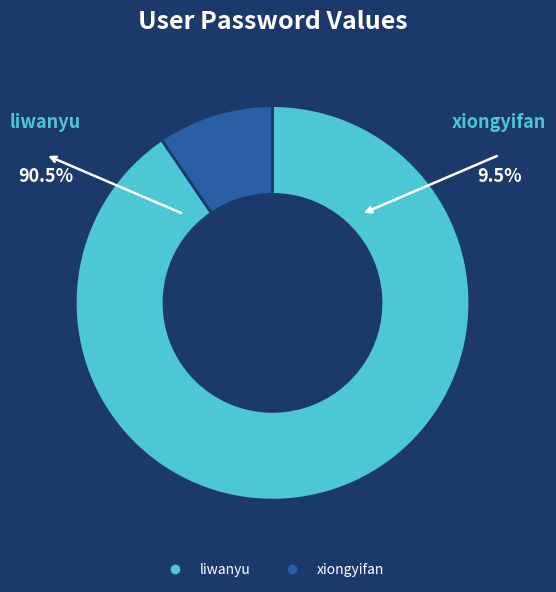

Between xiongyifan and liwanyu, which is larger?

liwanyu